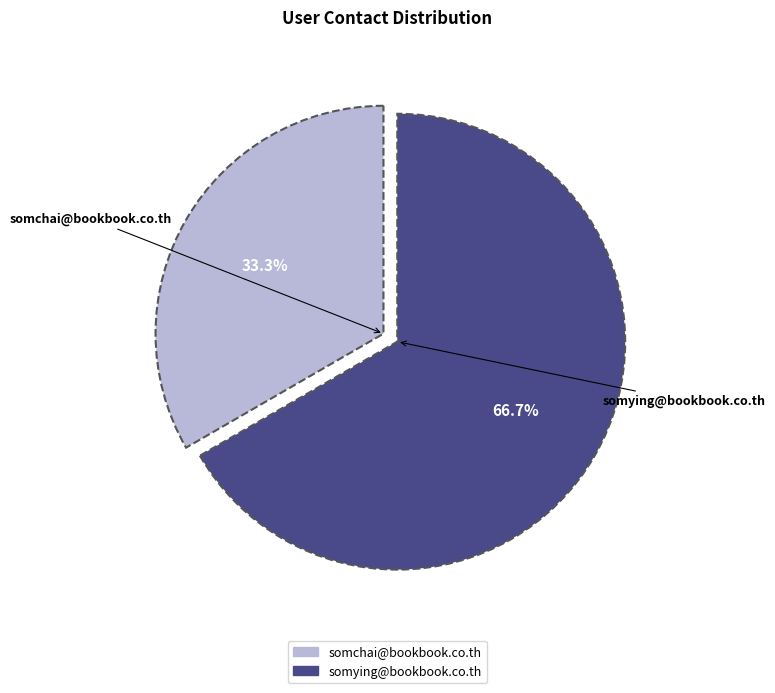

Approximately how many times larger is the value at somchai@bookbook.co.th compared to somying@bookbook.co.th?

0.5